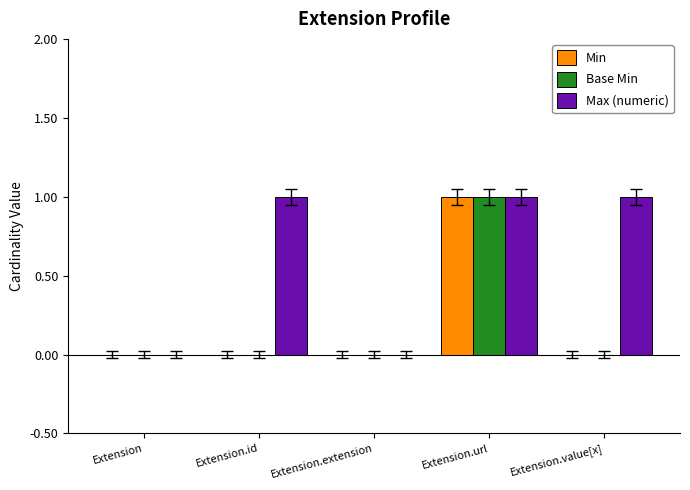

Which series has the largest total across all categories?

Max (numeric)